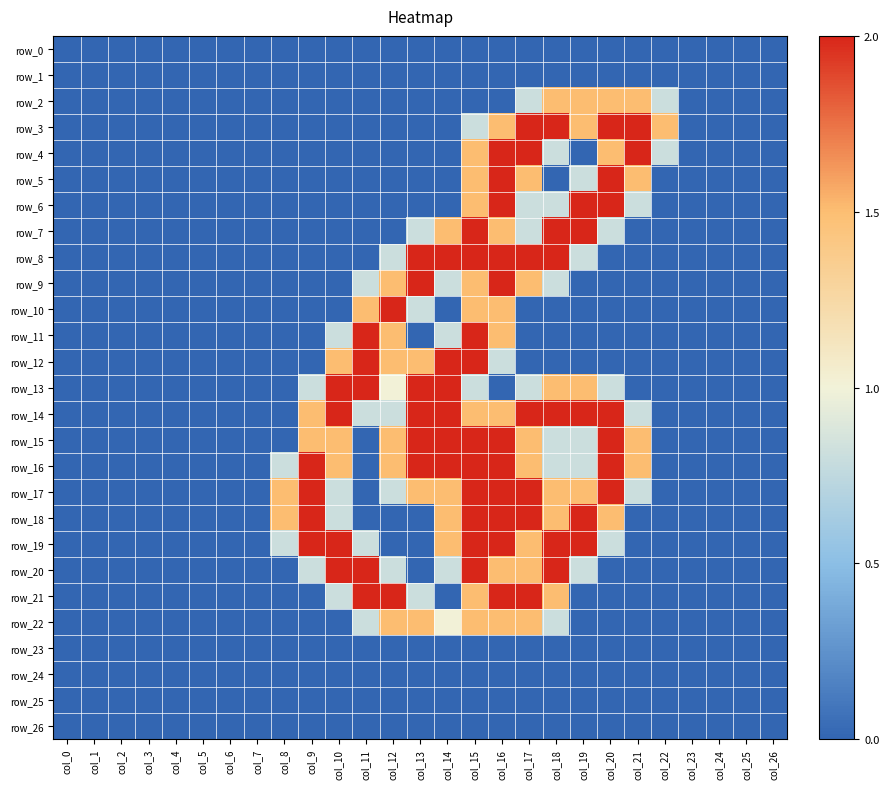

Reading left to right, list all the values displayed in this chart.

row_0: 0.0	0.0	0.0	0.0	0.0	0.0	0.0	0.0	0.0	0.0	0.0	0.0	0.0	0.0	0.0	0.0	0.0	0.0	0.0	0.0	0.0	0.0	0.0	0.0	0.0	0.0	0.0
row_1: 0.0	0.0	0.0	0.0	0.0	0.0	0.0	0.0	0.0	0.0	0.0	0.0	0.0	0.0	0.0	0.0	0.0	0.0	0.0	0.0	0.0	0.0	0.0	0.0	0.0	0.0	0.0
row_2: 0.0	0.0	0.0	0.0	0.0	0.0	0.0	0.0	0.0	0.0	0.0	0.0	0.0	0.0	0.0	0.0	0.0	0.8	1.5	1.5	1.5	1.5	0.8	0.0	0.0	0.0	0.0
row_3: 0.0	0.0	0.0	0.0	0.0	0.0	0.0	0.0	0.0	0.0	0.0	0.0	0.0	0.0	0.0	0.8	1.5	2.0	2.0	1.5	2.0	2.0	1.5	0.0	0.0	0.0	0.0
row_4: 0.0	0.0	0.0	0.0	0.0	0.0	0.0	0.0	0.0	0.0	0.0	0.0	0.0	0.0	0.0	1.5	2.0	2.0	0.8	0.0	1.5	2.0	0.8	0.0	0.0	0.0	0.0
row_5: 0.0	0.0	0.0	0.0	0.0	0.0	0.0	0.0	0.0	0.0	0.0	0.0	0.0	0.0	0.0	1.5	2.0	1.5	0.0	0.8	2.0	1.5	0.0	0.0	0.0	0.0	0.0
row_6: 0.0	0.0	0.0	0.0	0.0	0.0	0.0	0.0	0.0	0.0	0.0	0.0	0.0	0.0	0.0	1.5	2.0	0.8	0.8	2.0	2.0	0.8	0.0	0.0	0.0	0.0	0.0
row_7: 0.0	0.0	0.0	0.0	0.0	0.0	0.0	0.0	0.0	0.0	0.0	0.0	0.0	0.8	1.5	2.0	1.5	0.8	2.0	2.0	0.8	0.0	0.0	0.0	0.0	0.0	0.0
row_8: 0.0	0.0	0.0	0.0	0.0	0.0	0.0	0.0	0.0	0.0	0.0	0.0	0.8	2.0	2.0	2.0	2.0	2.0	2.0	0.8	0.0	0.0	0.0	0.0	0.0	0.0	0.0
row_9: 0.0	0.0	0.0	0.0	0.0	0.0	0.0	0.0	0.0	0.0	0.0	0.8	1.5	2.0	0.8	1.5	2.0	1.5	0.8	0.0	0.0	0.0	0.0	0.0	0.0	0.0	0.0
row_10: 0.0	0.0	0.0	0.0	0.0	0.0	0.0	0.0	0.0	0.0	0.0	1.5	2.0	0.8	0.0	1.5	1.5	0.0	0.0	0.0	0.0	0.0	0.0	0.0	0.0	0.0	0.0
row_11: 0.0	0.0	0.0	0.0	0.0	0.0	0.0	0.0	0.0	0.0	0.8	2.0	1.5	0.0	0.8	2.0	1.5	0.0	0.0	0.0	0.0	0.0	0.0	0.0	0.0	0.0	0.0
row_12: 0.0	0.0	0.0	0.0	0.0	0.0	0.0	0.0	0.0	0.0	1.5	2.0	1.5	1.5	2.0	2.0	0.8	0.0	0.0	0.0	0.0	0.0	0.0	0.0	0.0	0.0	0.0
row_13: 0.0	0.0	0.0	0.0	0.0	0.0	0.0	0.0	0.0	0.8	2.0	2.0	1.0	2.0	2.0	0.8	0.0	0.8	1.5	1.5	0.8	0.0	0.0	0.0	0.0	0.0	0.0
row_14: 0.0	0.0	0.0	0.0	0.0	0.0	0.0	0.0	0.0	1.5	2.0	0.8	0.8	2.0	2.0	1.5	1.5	2.0	2.0	2.0	2.0	0.8	0.0	0.0	0.0	0.0	0.0
row_15: 0.0	0.0	0.0	0.0	0.0	0.0	0.0	0.0	0.0	1.5	1.5	0.0	1.5	2.0	2.0	2.0	2.0	1.5	0.8	0.8	2.0	1.5	0.0	0.0	0.0	0.0	0.0
row_16: 0.0	0.0	0.0	0.0	0.0	0.0	0.0	0.0	0.8	2.0	1.5	0.0	1.5	2.0	2.0	2.0	2.0	1.5	0.8	0.8	2.0	1.5	0.0	0.0	0.0	0.0	0.0
row_17: 0.0	0.0	0.0	0.0	0.0	0.0	0.0	0.0	1.5	2.0	0.8	0.0	0.8	1.5	1.5	2.0	2.0	2.0	1.5	1.5	2.0	0.8	0.0	0.0	0.0	0.0	0.0
row_18: 0.0	0.0	0.0	0.0	0.0	0.0	0.0	0.0	1.5	2.0	0.8	0.0	0.0	0.0	1.5	2.0	2.0	2.0	1.5	2.0	1.5	0.0	0.0	0.0	0.0	0.0	0.0
row_19: 0.0	0.0	0.0	0.0	0.0	0.0	0.0	0.0	0.8	2.0	2.0	0.8	0.0	0.0	1.5	2.0	2.0	1.5	2.0	2.0	0.8	0.0	0.0	0.0	0.0	0.0	0.0
row_20: 0.0	0.0	0.0	0.0	0.0	0.0	0.0	0.0	0.0	0.8	2.0	2.0	0.8	0.0	0.8	2.0	1.5	1.5	2.0	0.8	0.0	0.0	0.0	0.0	0.0	0.0	0.0
row_21: 0.0	0.0	0.0	0.0	0.0	0.0	0.0	0.0	0.0	0.0	0.8	2.0	2.0	0.8	0.0	1.5	2.0	2.0	1.5	0.0	0.0	0.0	0.0	0.0	0.0	0.0	0.0
row_22: 0.0	0.0	0.0	0.0	0.0	0.0	0.0	0.0	0.0	0.0	0.0	0.8	1.5	1.5	1.0	1.5	1.5	1.5	0.8	0.0	0.0	0.0	0.0	0.0	0.0	0.0	0.0
row_23: 0.0	0.0	0.0	0.0	0.0	0.0	0.0	0.0	0.0	0.0	0.0	0.0	0.0	0.0	0.0	0.0	0.0	0.0	0.0	0.0	0.0	0.0	0.0	0.0	0.0	0.0	0.0
row_24: 0.0	0.0	0.0	0.0	0.0	0.0	0.0	0.0	0.0	0.0	0.0	0.0	0.0	0.0	0.0	0.0	0.0	0.0	0.0	0.0	0.0	0.0	0.0	0.0	0.0	0.0	0.0
row_25: 0.0	0.0	0.0	0.0	0.0	0.0	0.0	0.0	0.0	0.0	0.0	0.0	0.0	0.0	0.0	0.0	0.0	0.0	0.0	0.0	0.0	0.0	0.0	0.0	0.0	0.0	0.0
row_26: 0.0	0.0	0.0	0.0	0.0	0.0	0.0	0.0	0.0	0.0	0.0	0.0	0.0	0.0	0.0	0.0	0.0	0.0	0.0	0.0	0.0	0.0	0.0	0.0	0.0	0.0	0.0